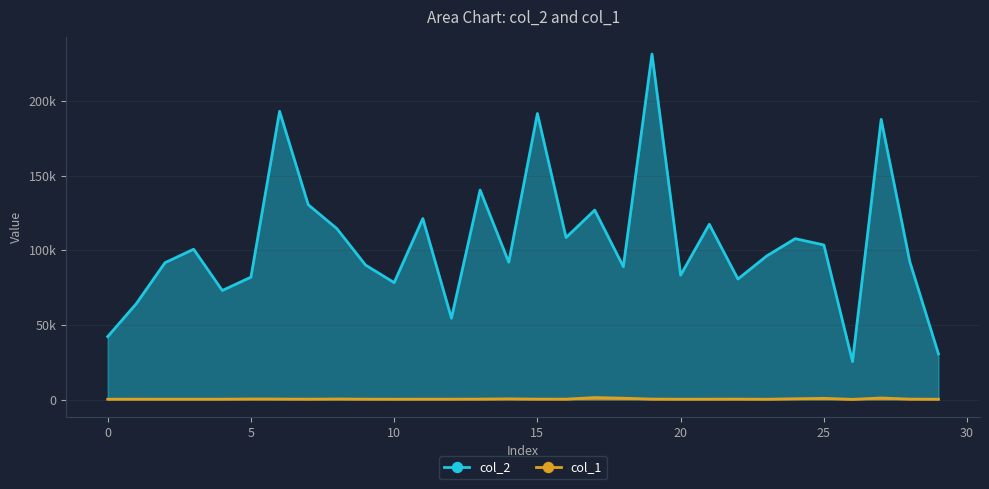

Reading left to right, what are all the values shown in this chart?

col_2: 42174	64293	91708	100744	73095	82030	193170	130568	114561	90155	78371	121318	54501	140380	92051	191670	108560	126953	89066	231528	83395	117456	80765	96169	107824	103575	25473	187742	92350	30565
col_1: 221	270	242	237	257	387	342	260	377	267	222	265	266	312	482	291	279	1343	905	317	237	264	291	216	537	819	129	1053	296	234